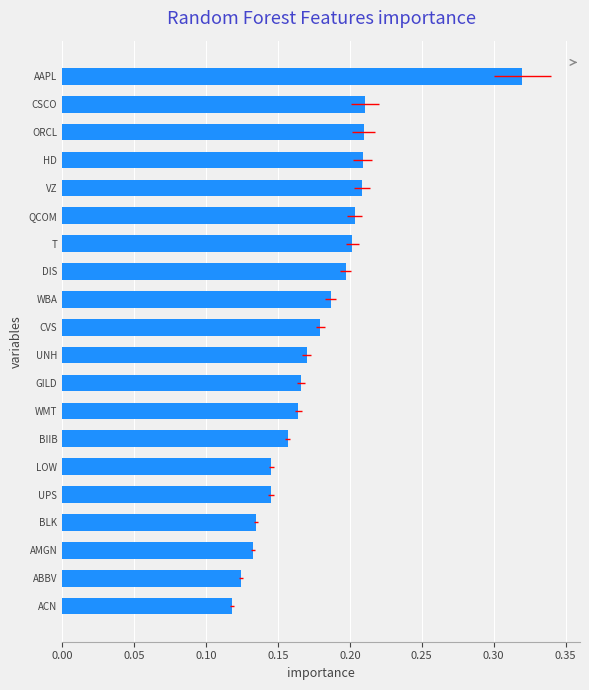

What is the smallest value displayed?

0.1